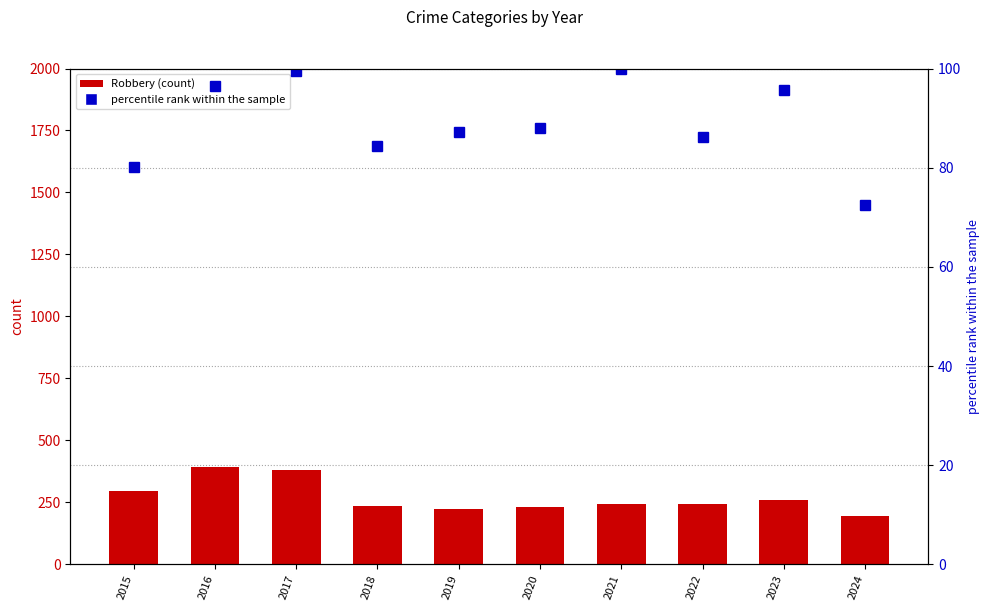

At which label does Robbery first exceed 244?

2015